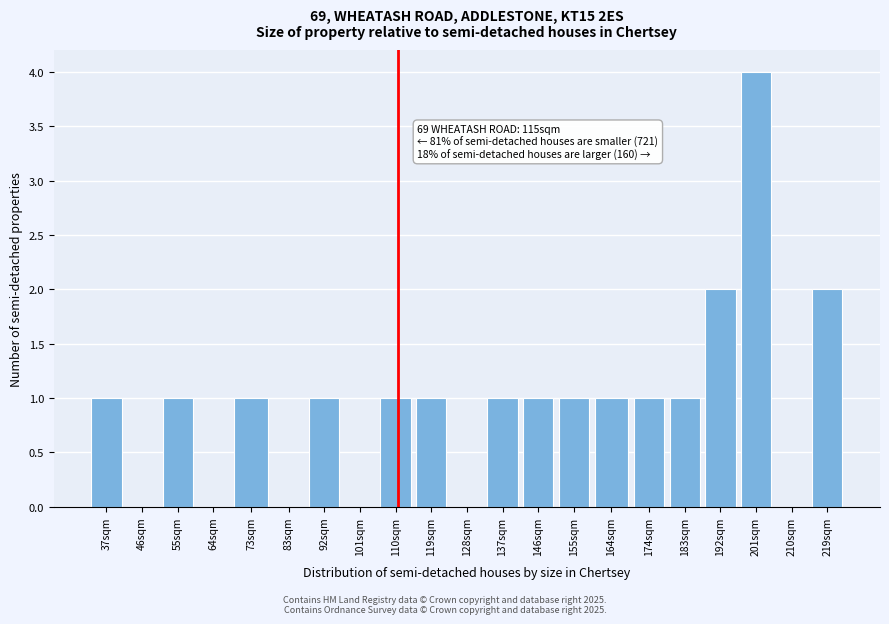

Reading right to left, list all the values displayed in this chart.

219sqm=2	210sqm=0	201sqm=4	192sqm=2	183sqm=1	174sqm=1	164sqm=1	155sqm=1	146sqm=1	137sqm=1	128sqm=0	119sqm=1	110sqm=1	101sqm=0	92sqm=1	83sqm=0	73sqm=1	64sqm=0	55sqm=1	46sqm=0	37sqm=1